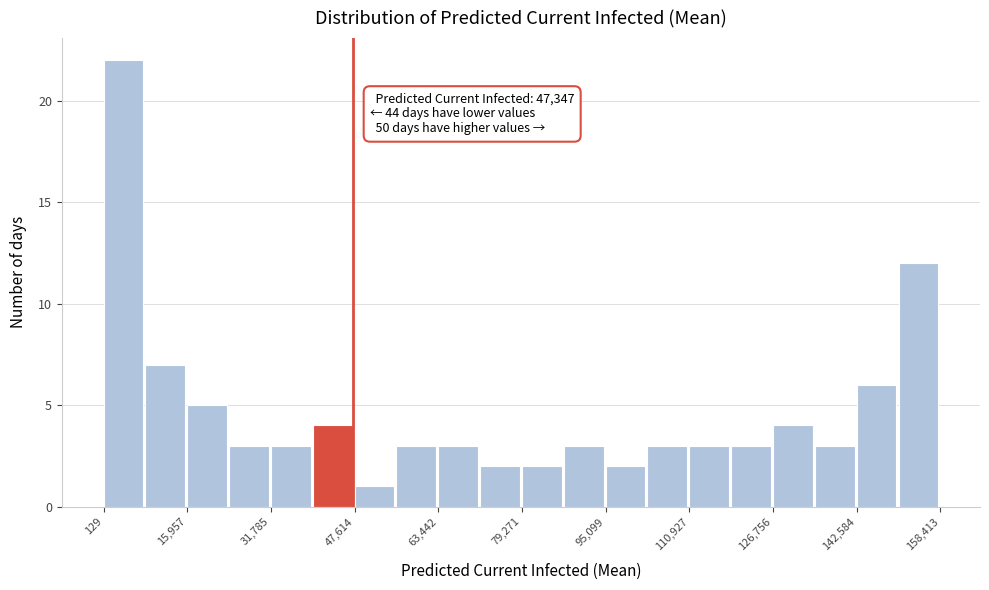

Read against the x-axis, roughly where is the centre of the tallest bar?

4000